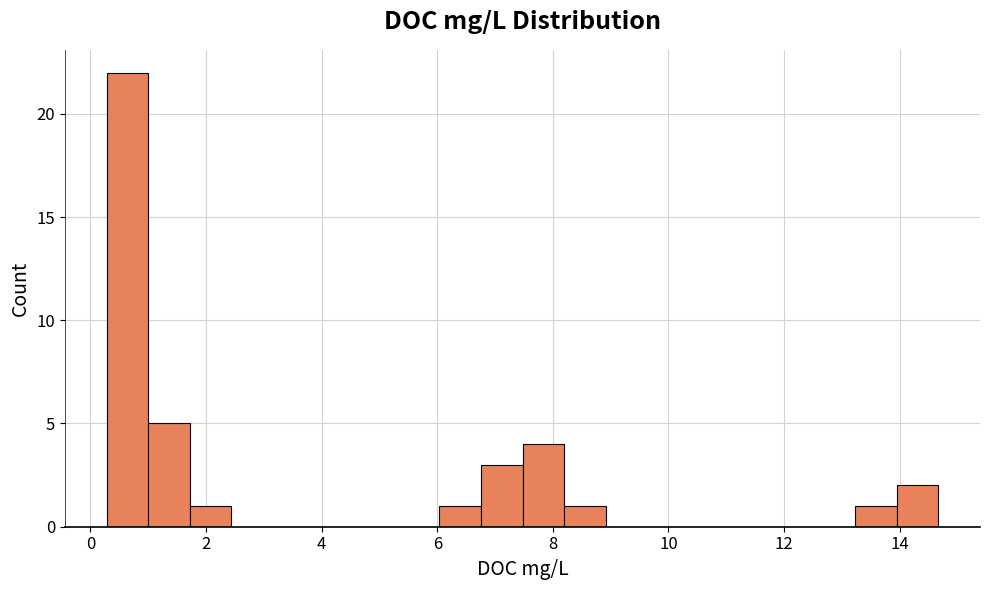

Around what value on the x-axis is the tallest bar? Give the approximate position of its centre, as read against the axis.

0.6